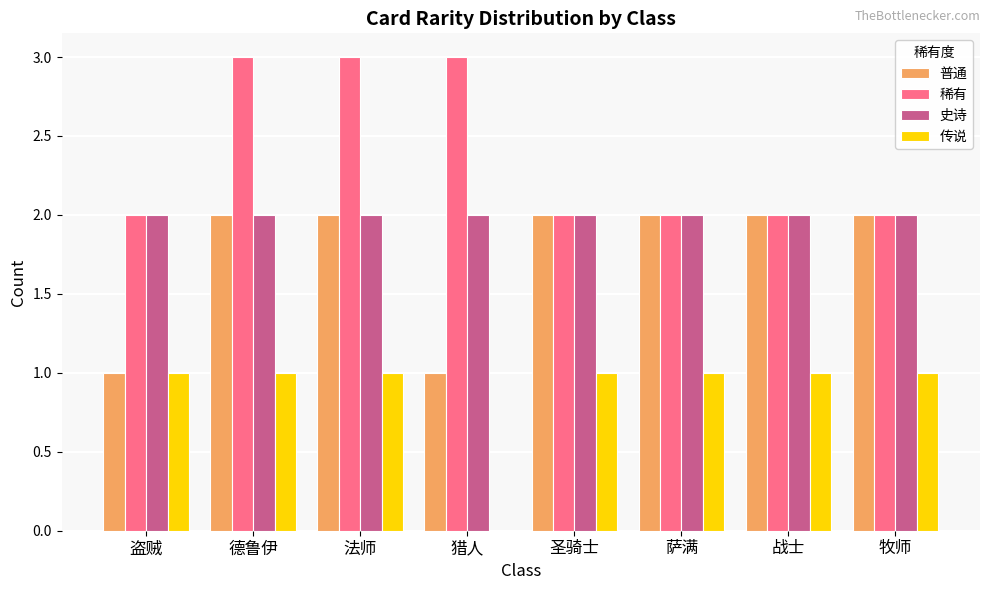

What is the average value of the 传说 series?

1